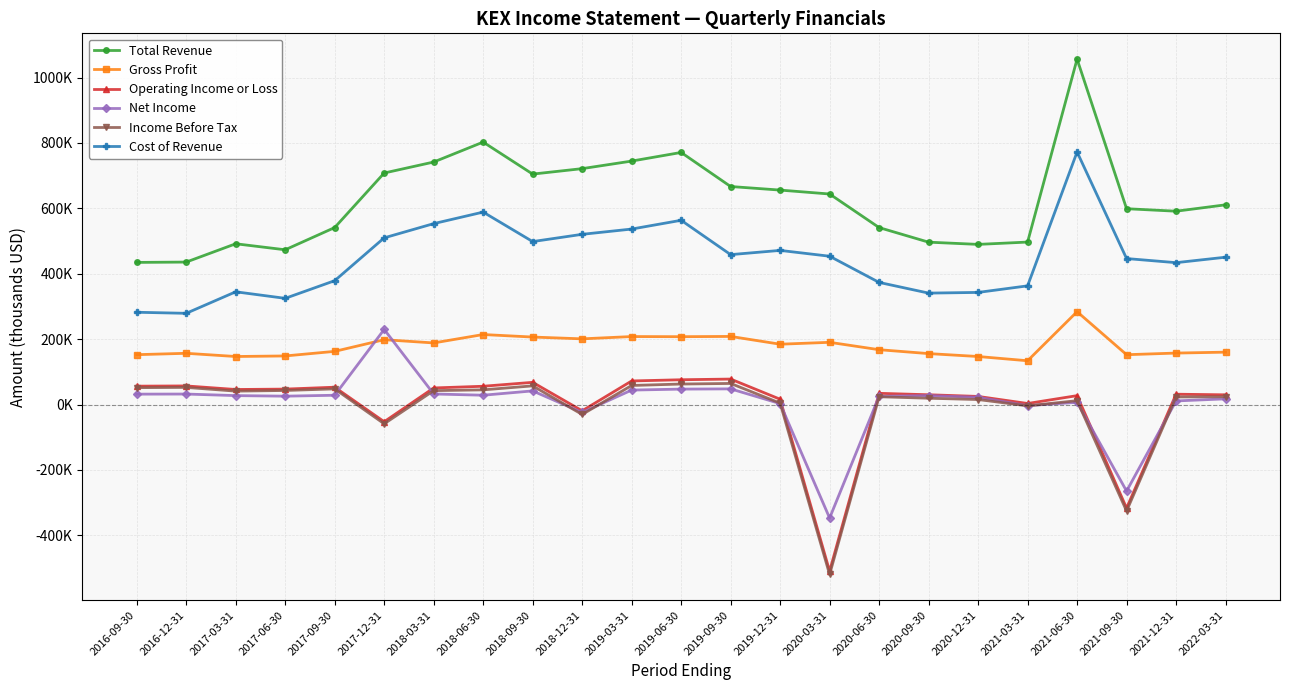

What are all the series names shown in the legend?

Total Revenue, Gross Profit, Operating Income or Loss, Net Income, Income Before Tax, Cost of Revenue